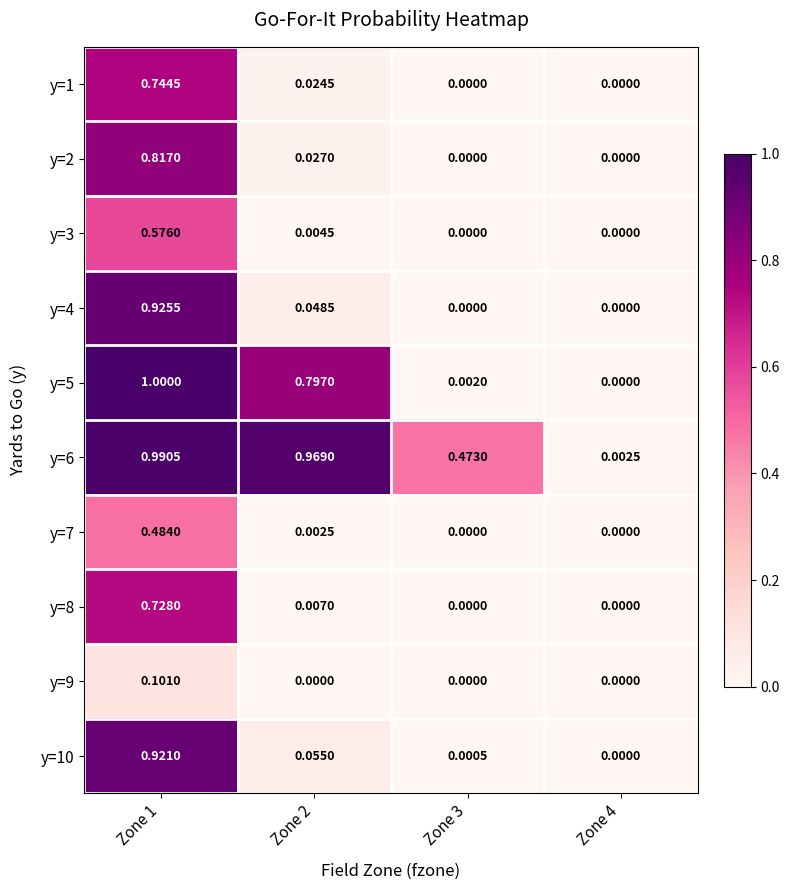

Is the value of y=6 at Zone 2 greater than the value of y=8 at Zone 2?

Yes